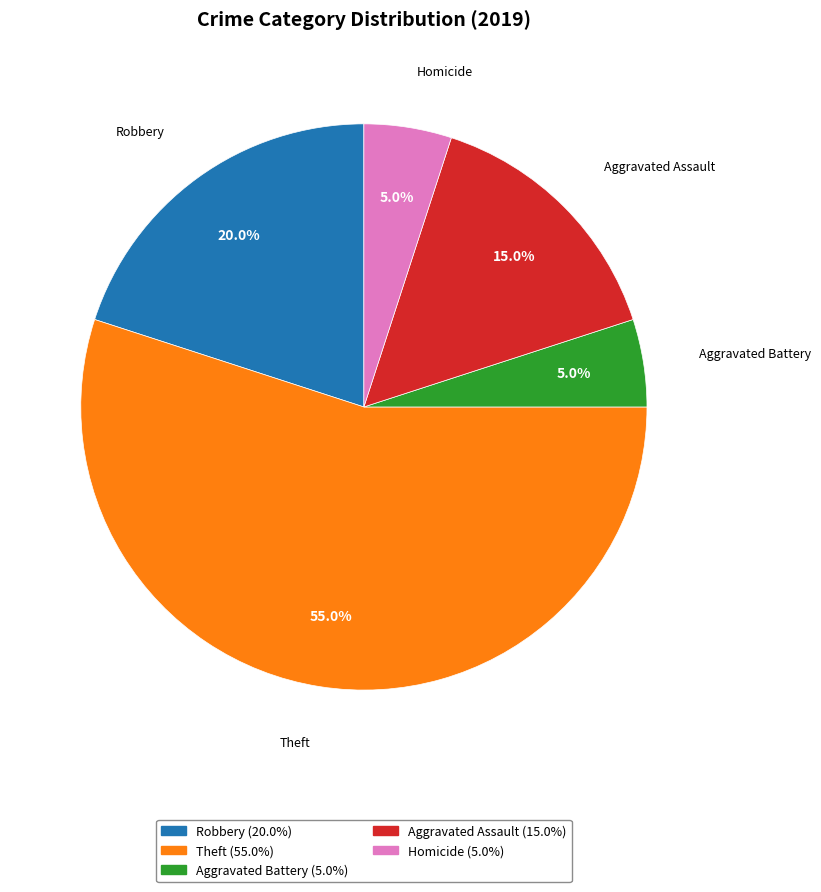

Does any single category account for the majority?

Yes